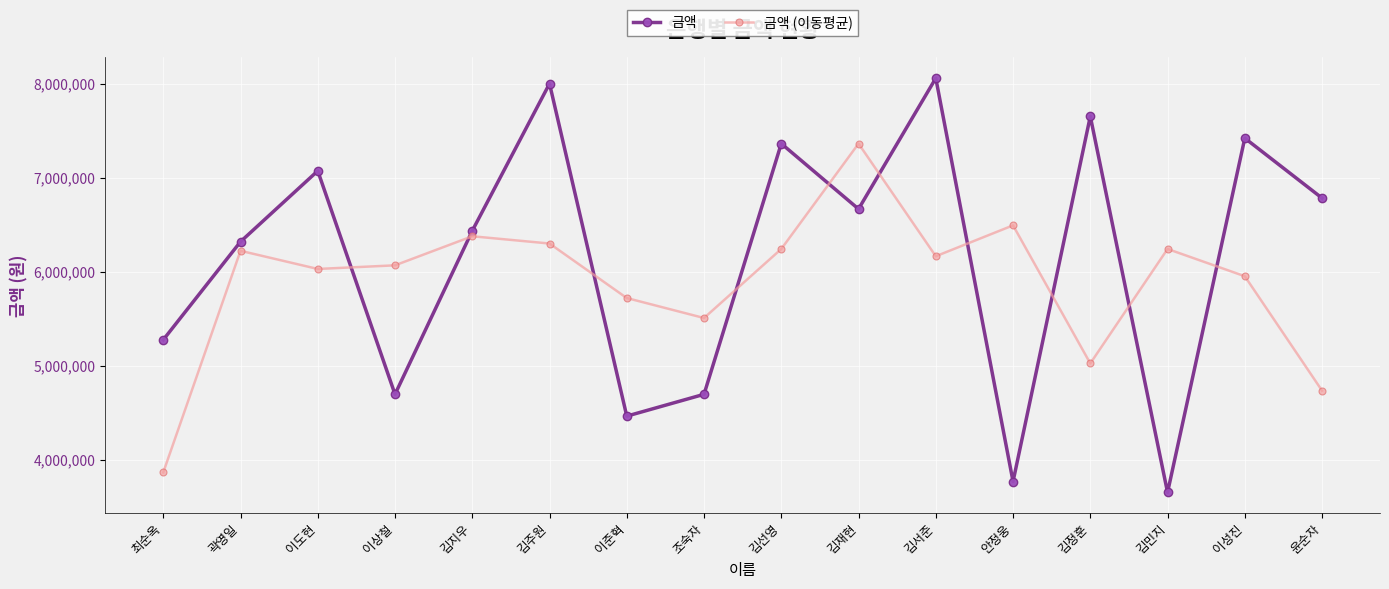

At which category does 금액 (이동평균) reach its first local peak?

곽영일